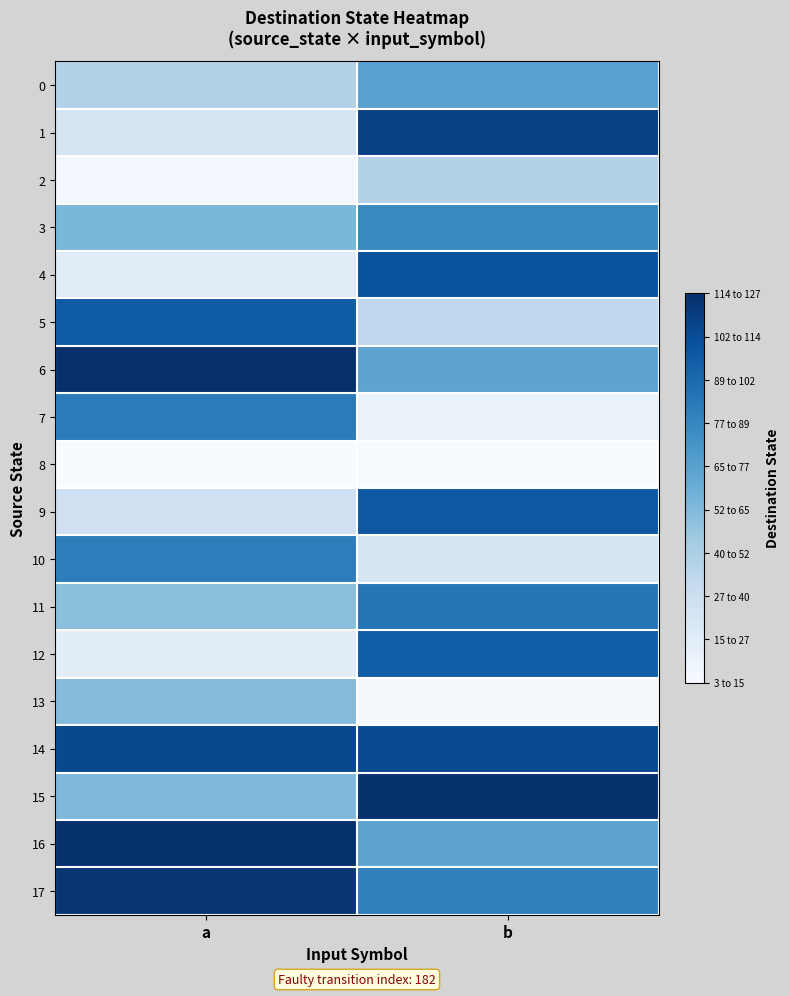

What is the total value across all series at a?

1147